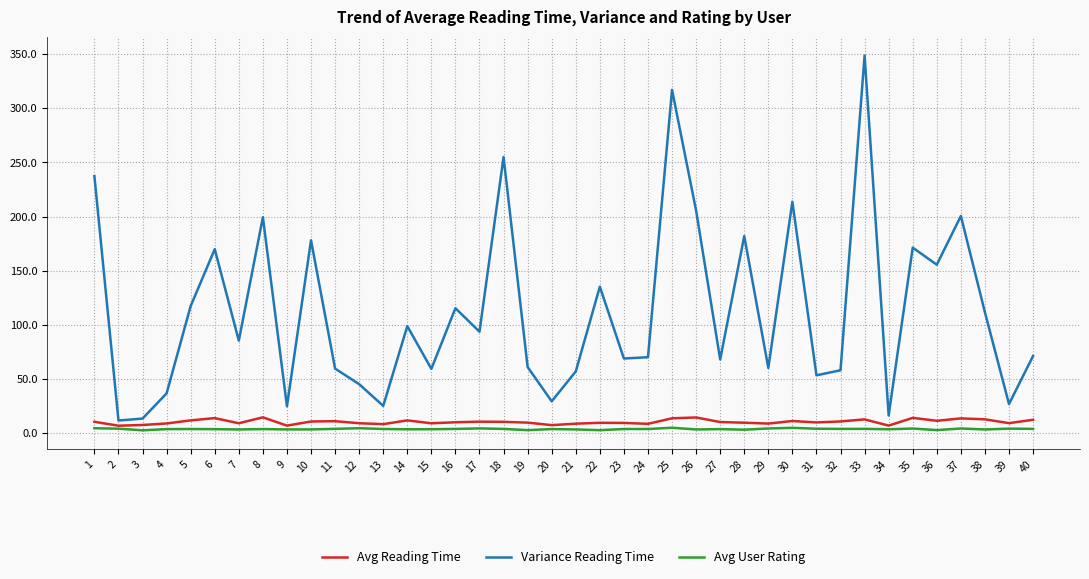

What is the difference between the highest and lowest values at 39?

22.7